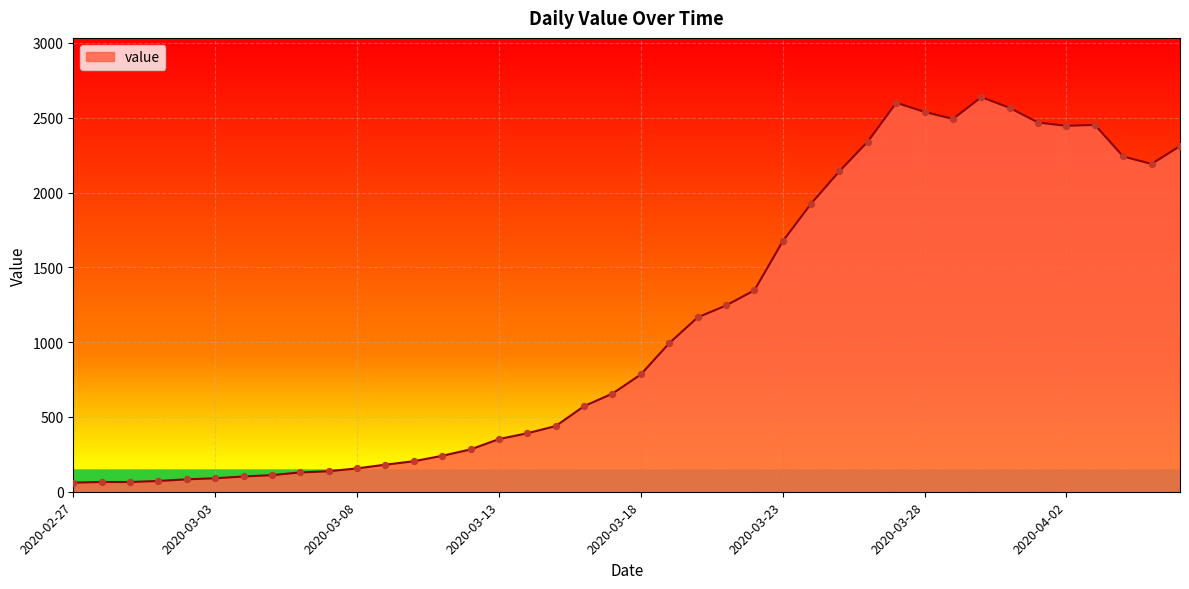

What is the smallest value displayed?

61